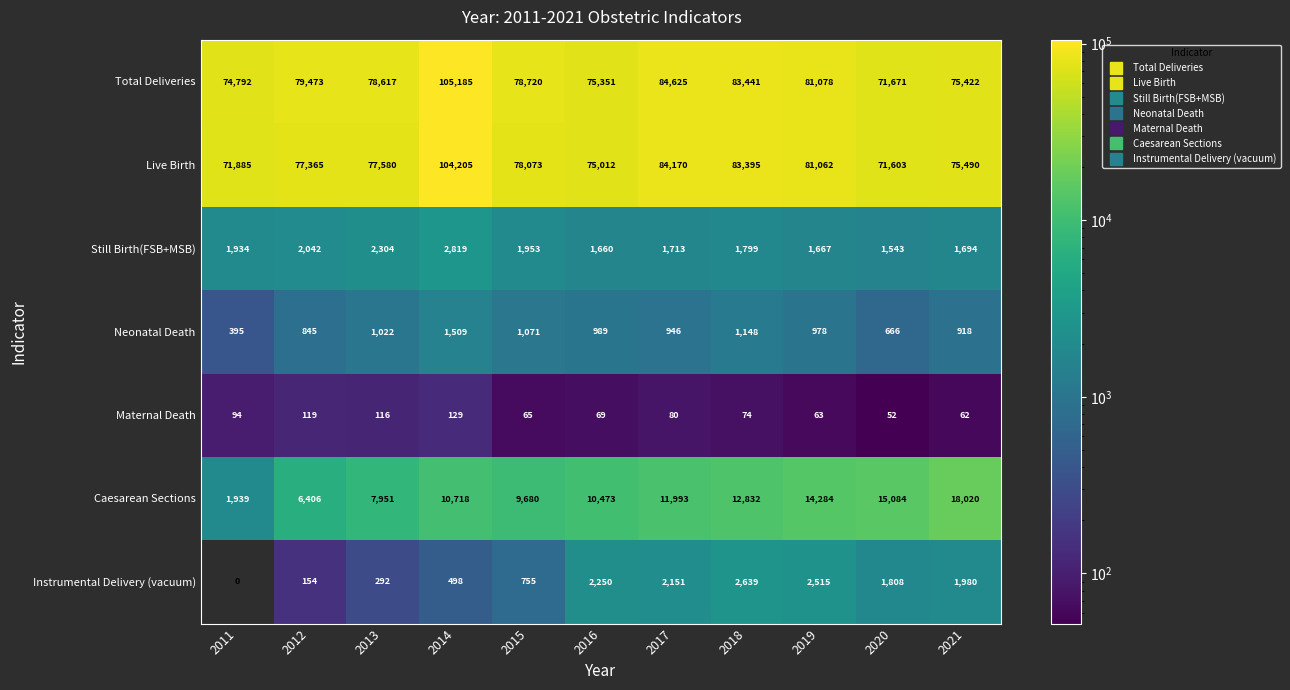

What is the sum of the Live Birth values at 2014 and 2012?

181570.0